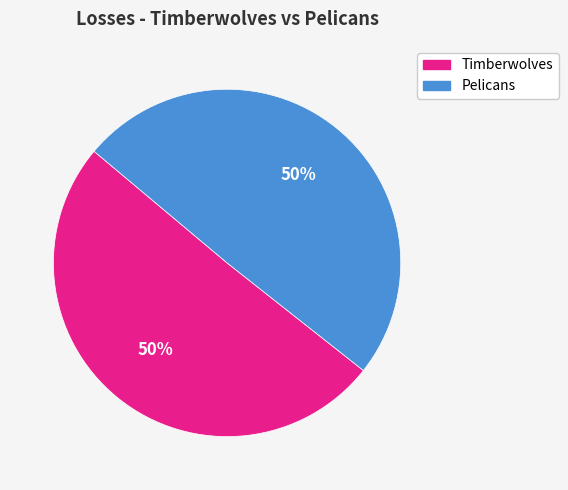

Approximately how many times larger is the value at Timberwolves compared to Pelicans?

1.0